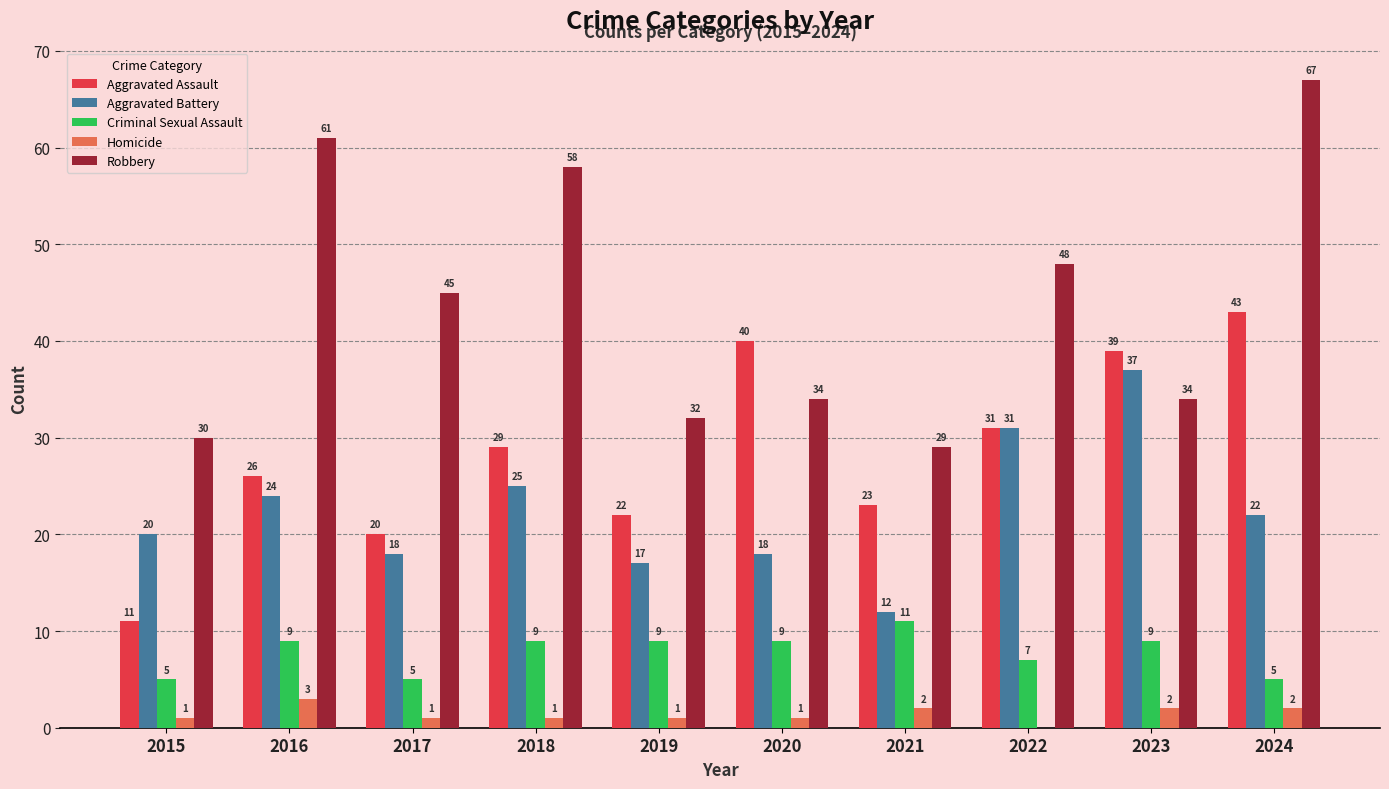

Reading left to right, what are all the values shown in this chart?

Aggravated Assault: 11	26	20	29	22	40	23	31	39	43
Aggravated Battery: 20	24	18	25	17	18	12	31	37	22
Criminal Sexual Assault: 5	9	5	9	9	9	11	7	9	5
Homicide: 1	3	1	1	1	1	2	0	2	2
Robbery: 30	61	45	58	32	34	29	48	34	67